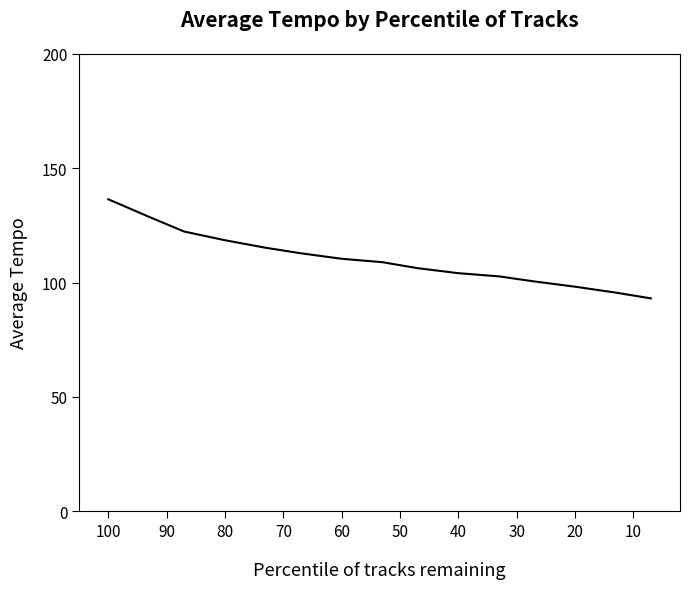

What is the sum of all values?

1653.7